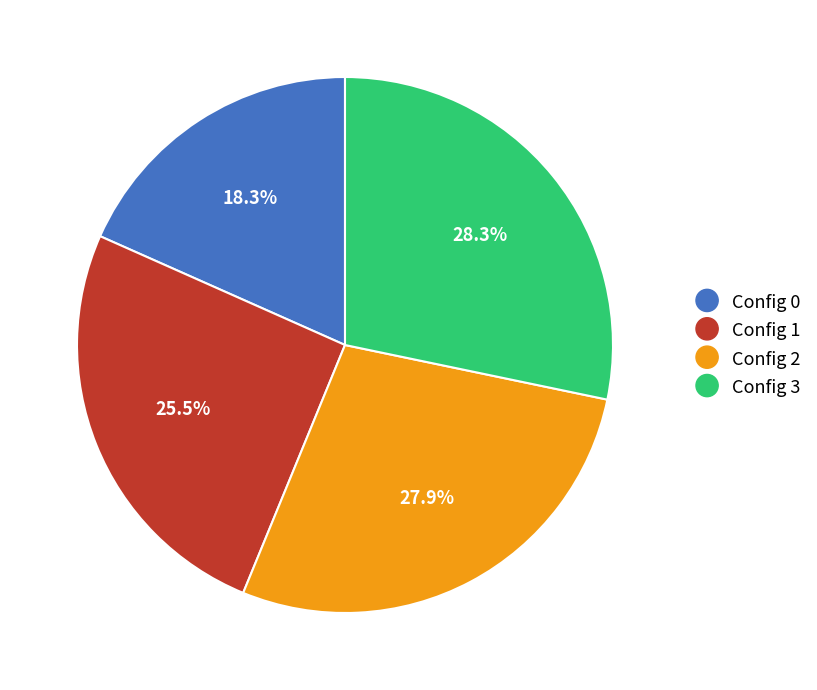

Is there any slice that represents more than half of the pie?

No